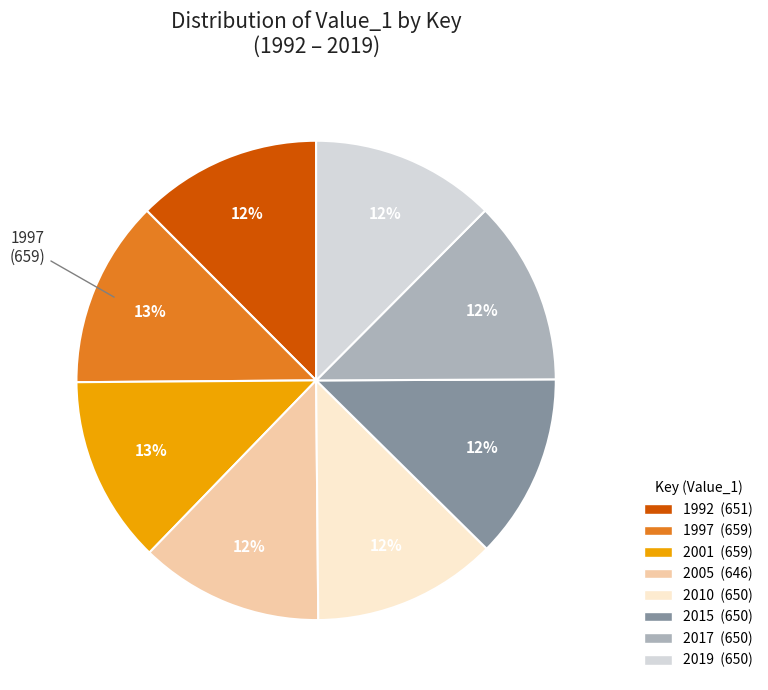

Approximately how many times larger is the value at 1992 compared to 2015?

1.0